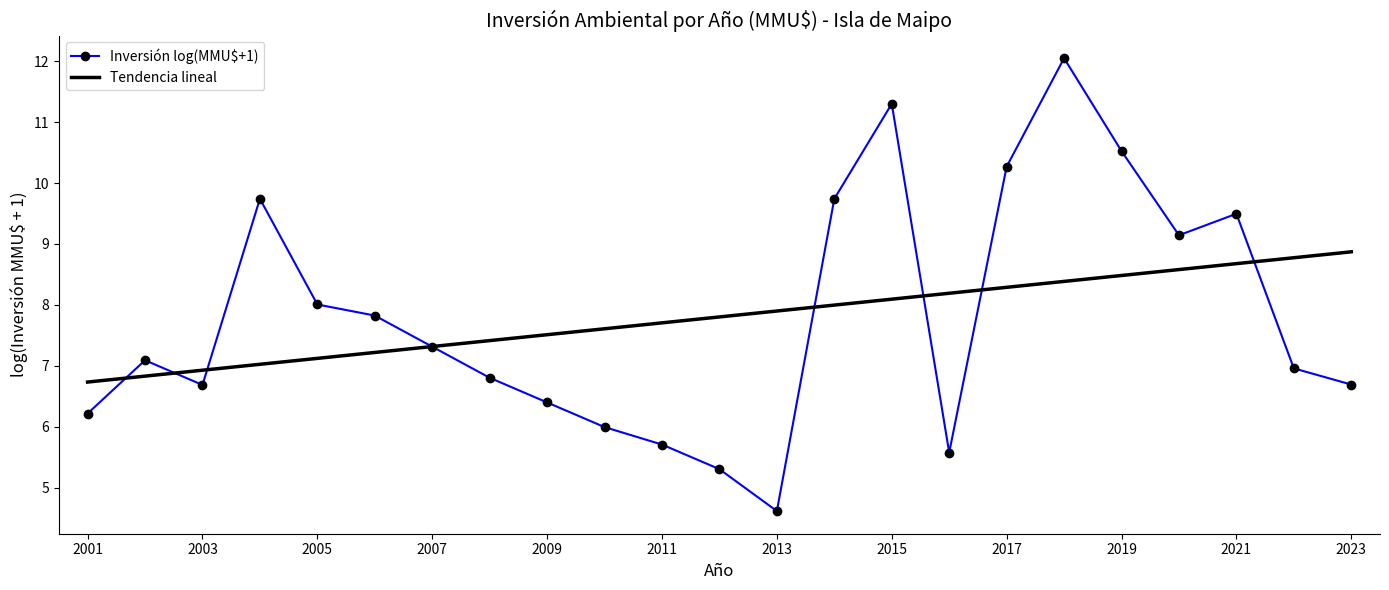

Which series has the widest spread of values?

Inversión log(MMU$+1)